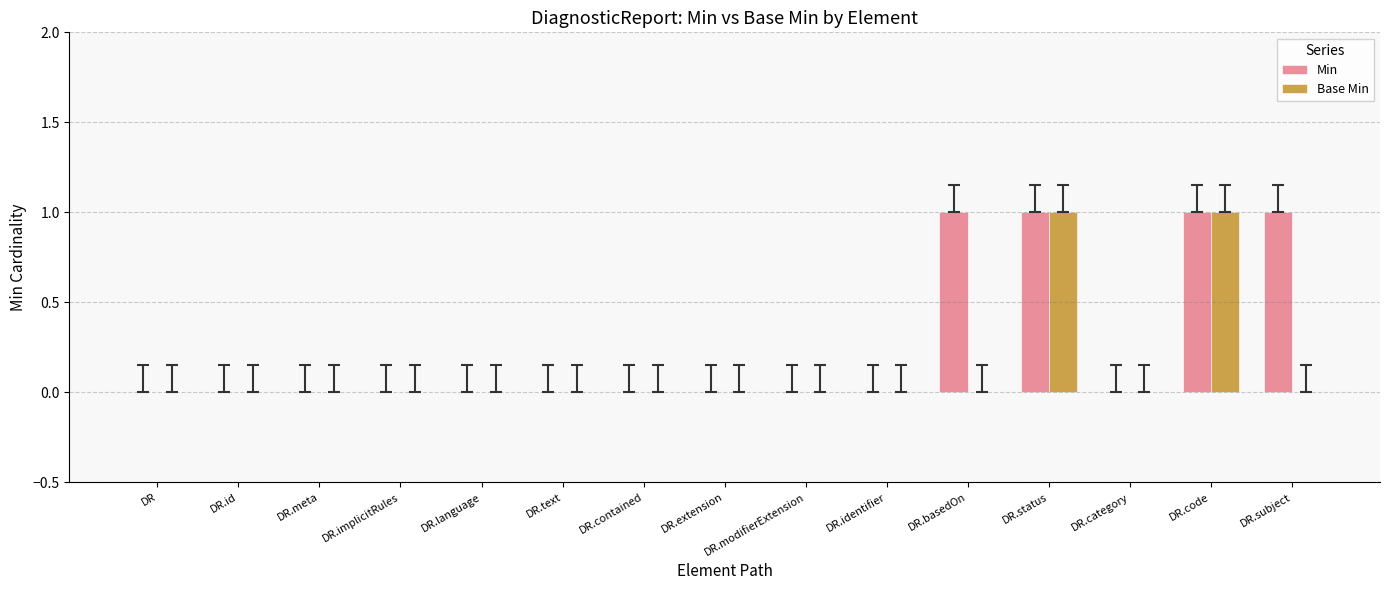

Reading left to right, transcribe all the data shown in this chart.

Min: 0	0	0	0	0	0	0	0	0	0	1	1	0	1	1
Base Min: 0	0	0	0	0	0	0	0	0	0	0	1	0	1	0